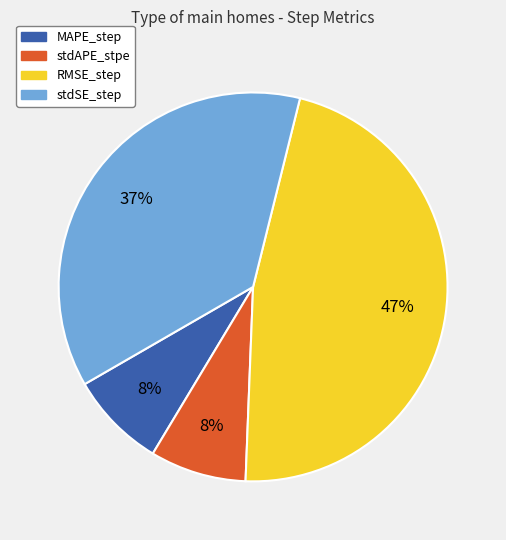

Which slice is the largest?

RMSE_step